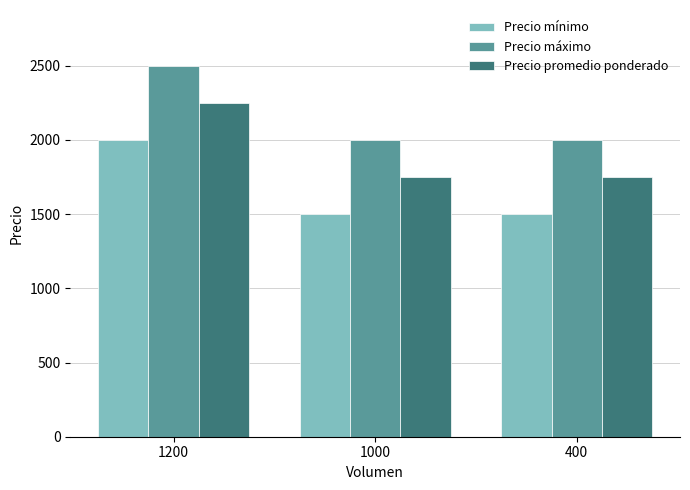

What is the sum of the Precio máximo values at 1200 and 1000?

4500